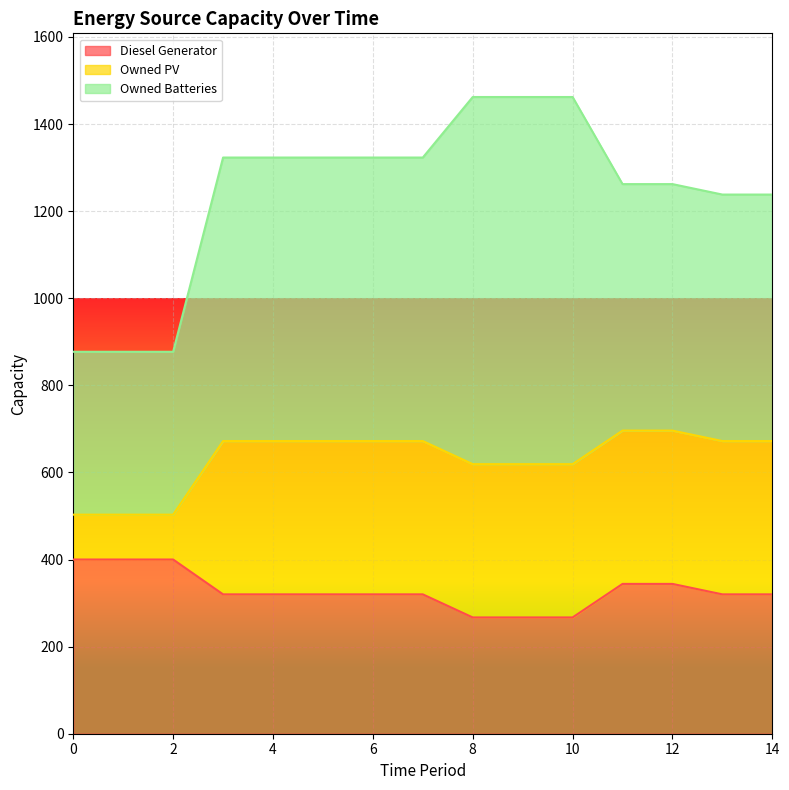

Where does the Owned Batteries series first go above 651?

8